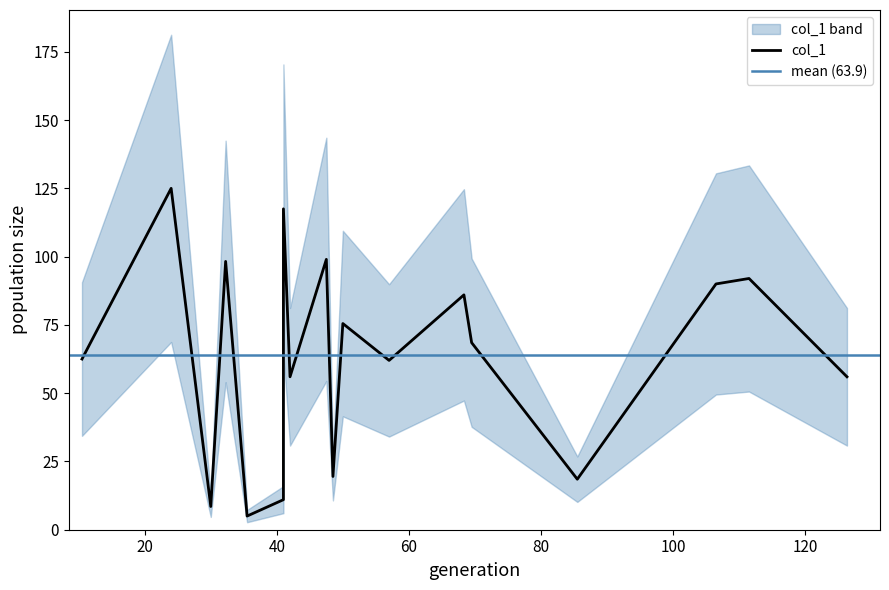

How many values exceed 68?

9